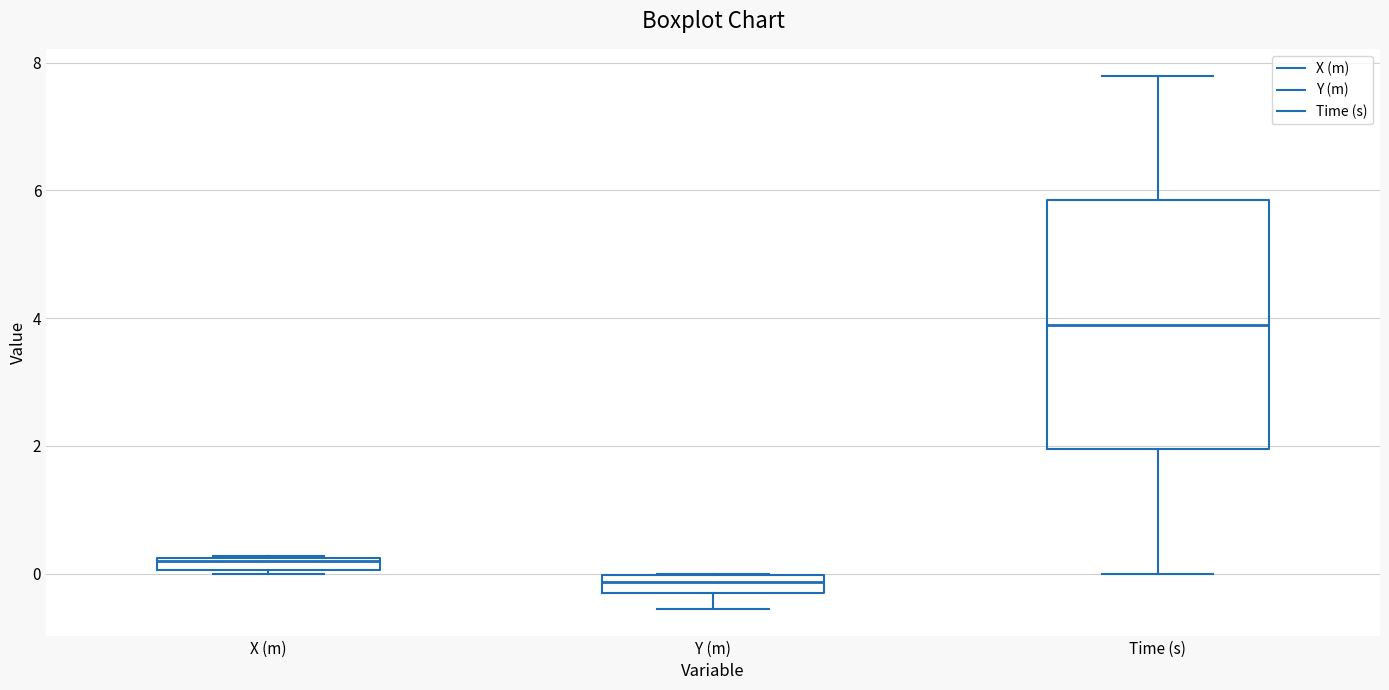

Which box's median line is the lowest?

Y (m)